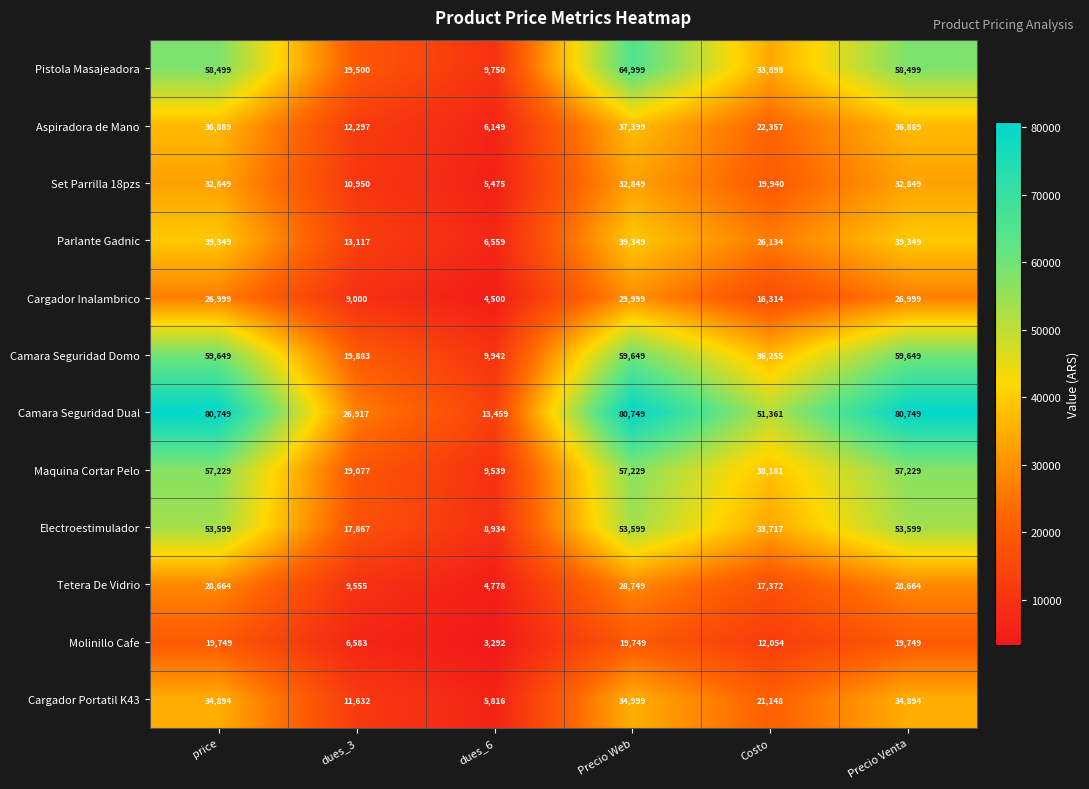

What is the total value across all series at price?

529118